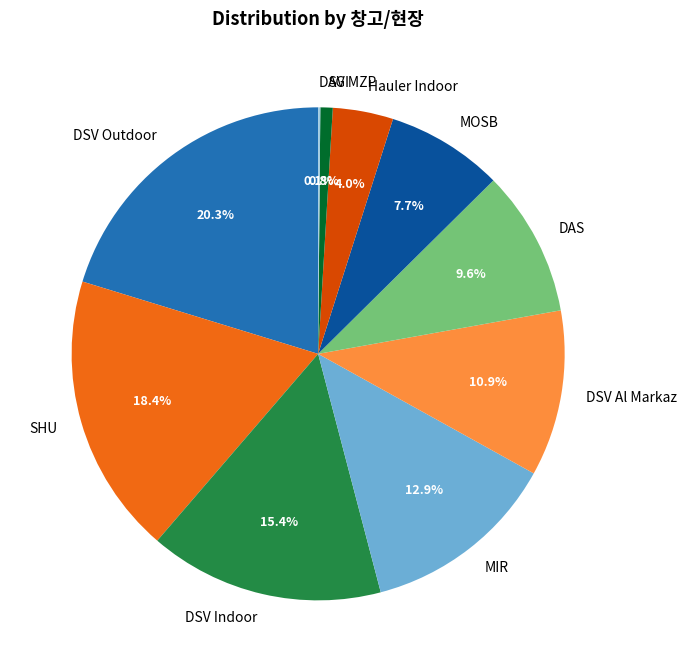

Does any single category account for the majority?

No